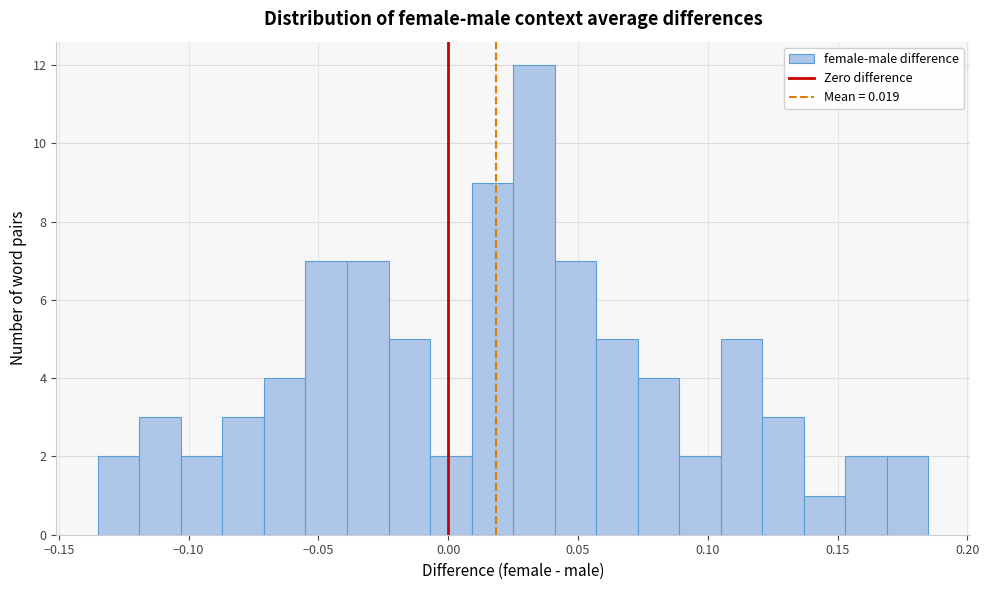

Around what value on the x-axis is the tallest bar? Give the approximate position of its centre, as read against the axis.

0.035